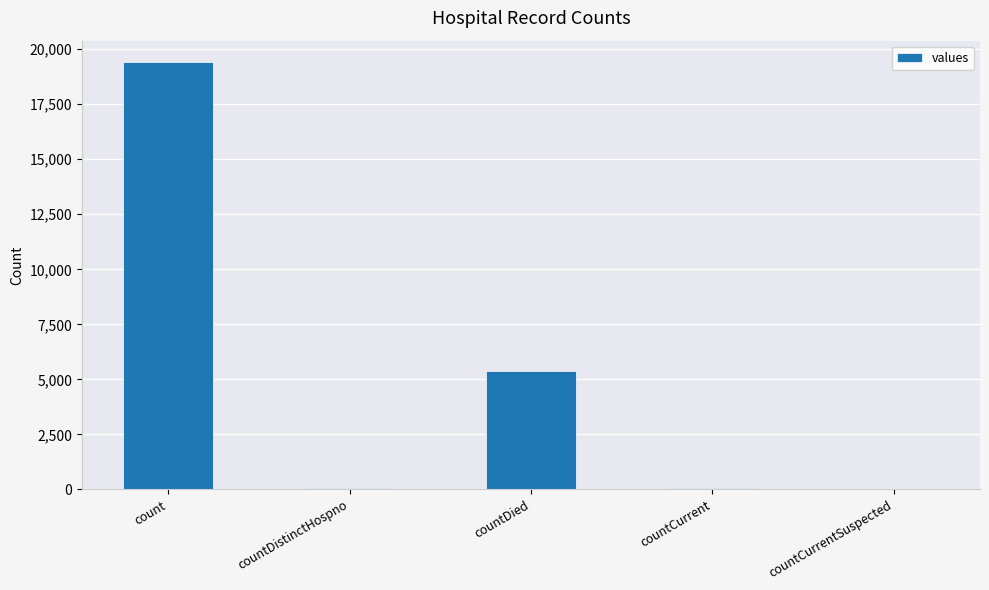

Where is the data nearest to the value 9710?

countDied